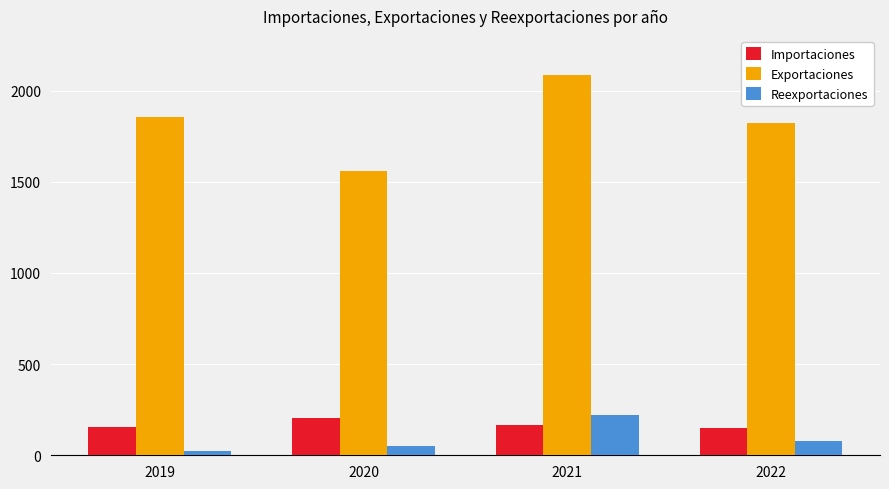

What is the total value across all series at 2020?

1813.7